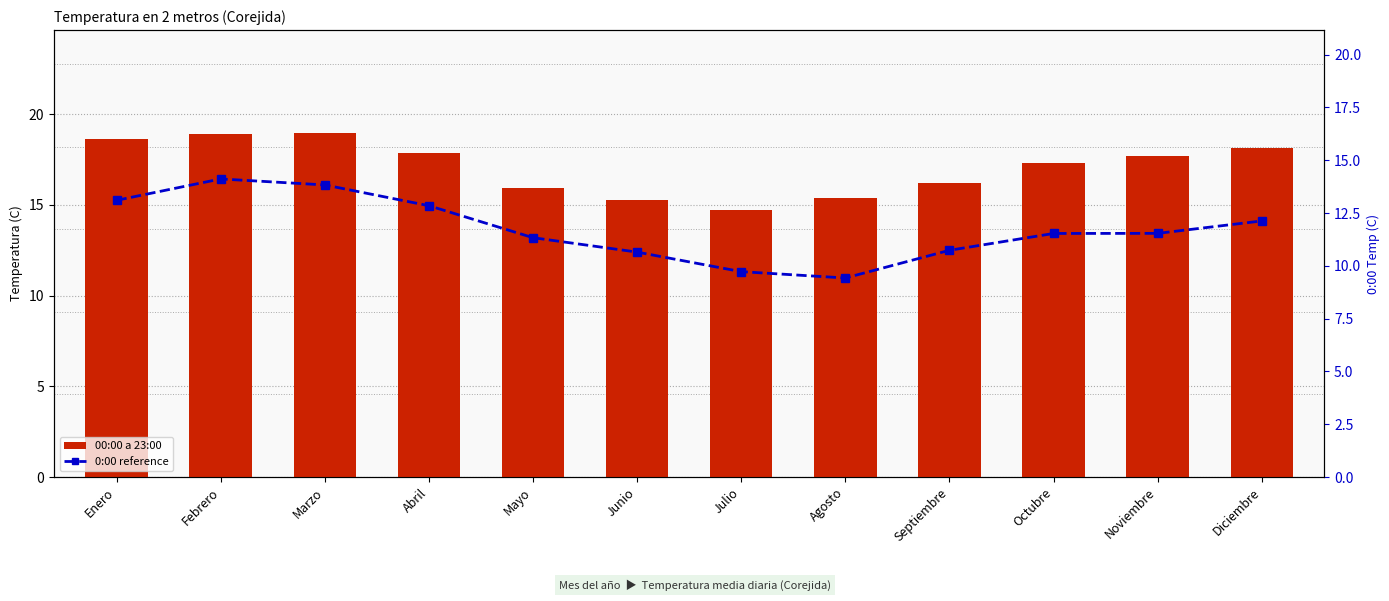

Which series has the largest total across all categories?

00:00 a 23:00